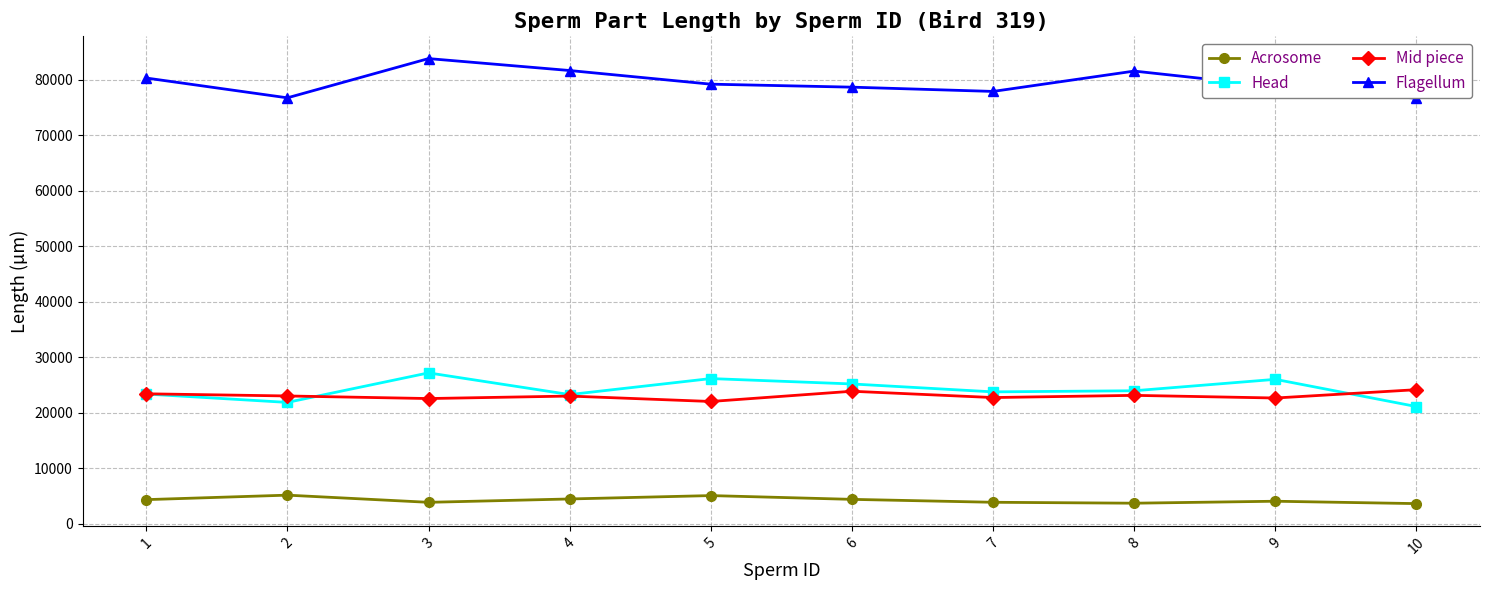

Which series has the largest total across all categories?

Flagellum